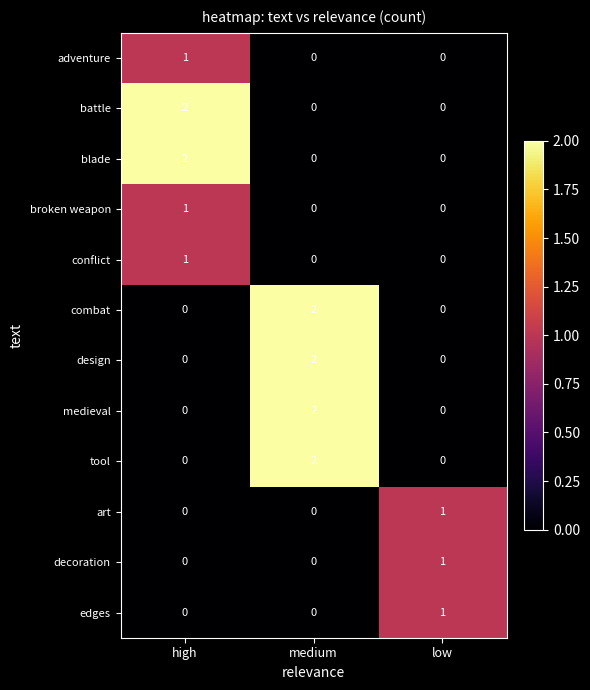

How many blade values are between 0 and 2?

3